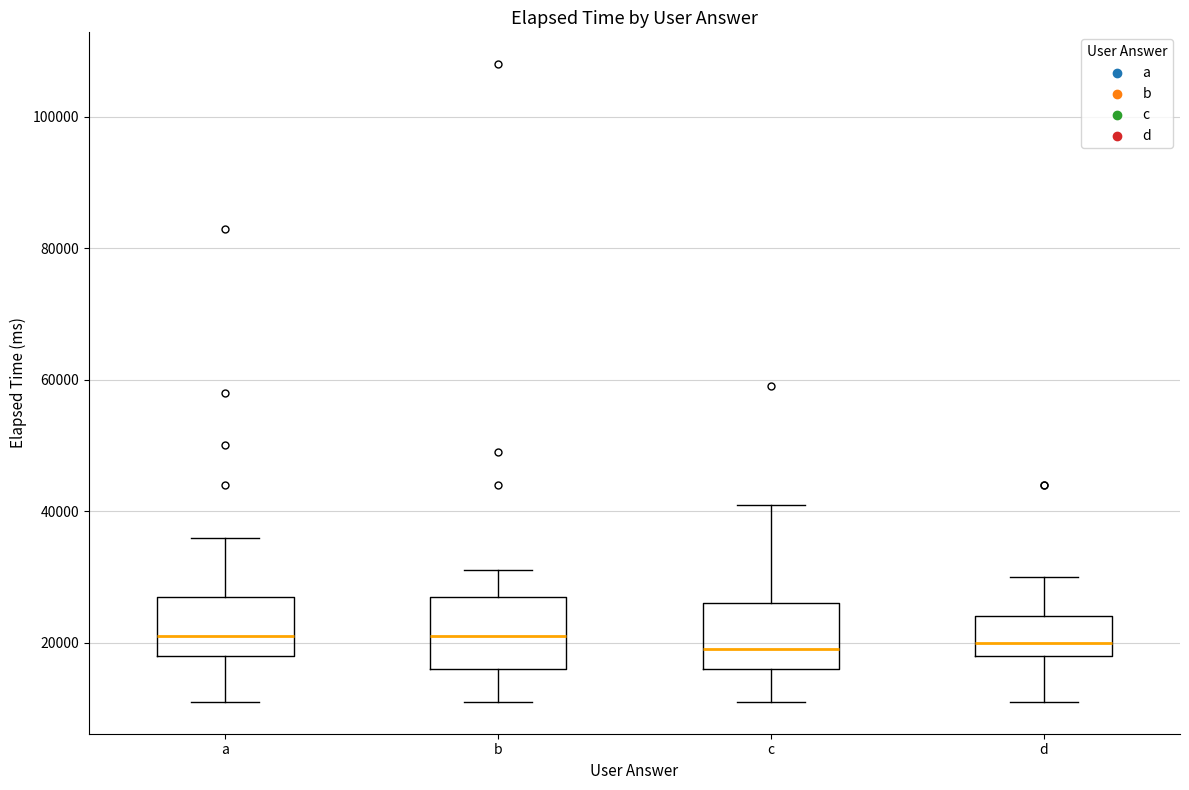

Reading left to right, read every box against the y-axis: the position of its median line, the range the box covers, and the ends of its whiskers. The values are not printed on the chart, so give them approximately, as read against the axis.

a: median 22000, box 18000 to 28000, whiskers 12000 to 36000
b: median 22000, box 16000 to 28000, whiskers 12000 to 32000
c: median 20000, box 16000 to 26000, whiskers 12000 to 42000
d: median 20000, box 18000 to 24000, whiskers 12000 to 30000